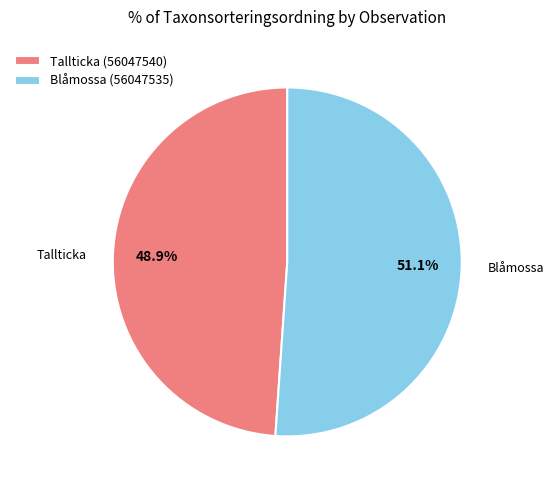

What portion of the pie excludes Blåmossa (56047535)?

48.9%